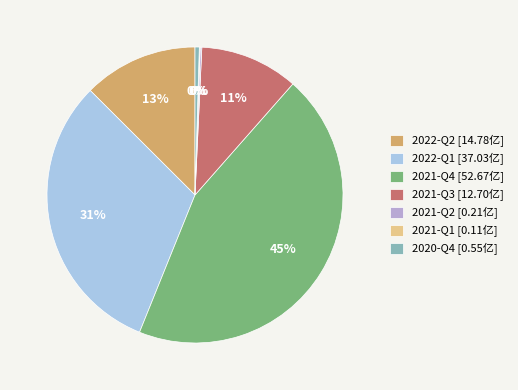

Which slice is the largest?

2021-Q4